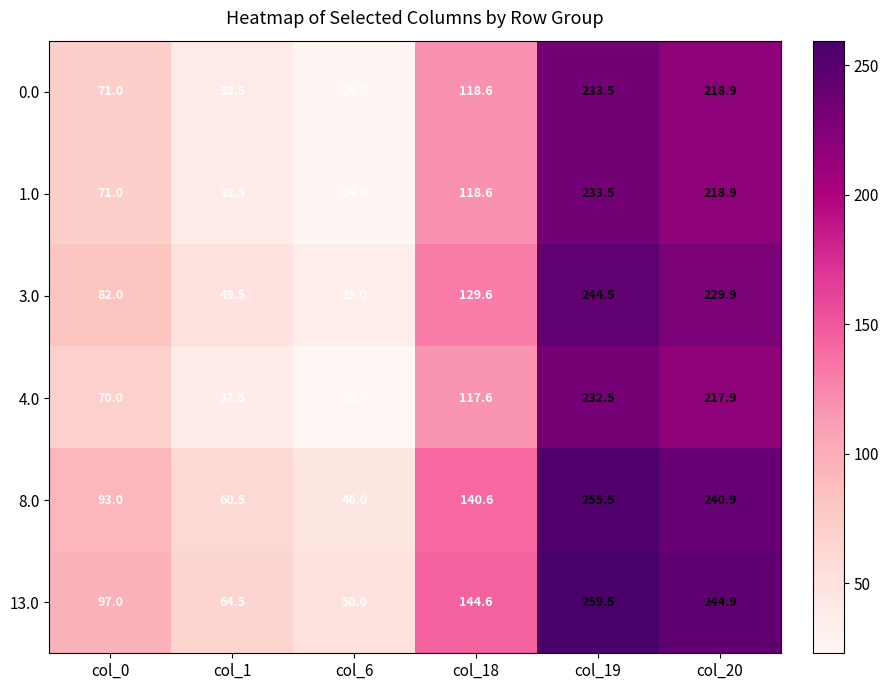

What is the highest value of the 8.0 series?

255.5